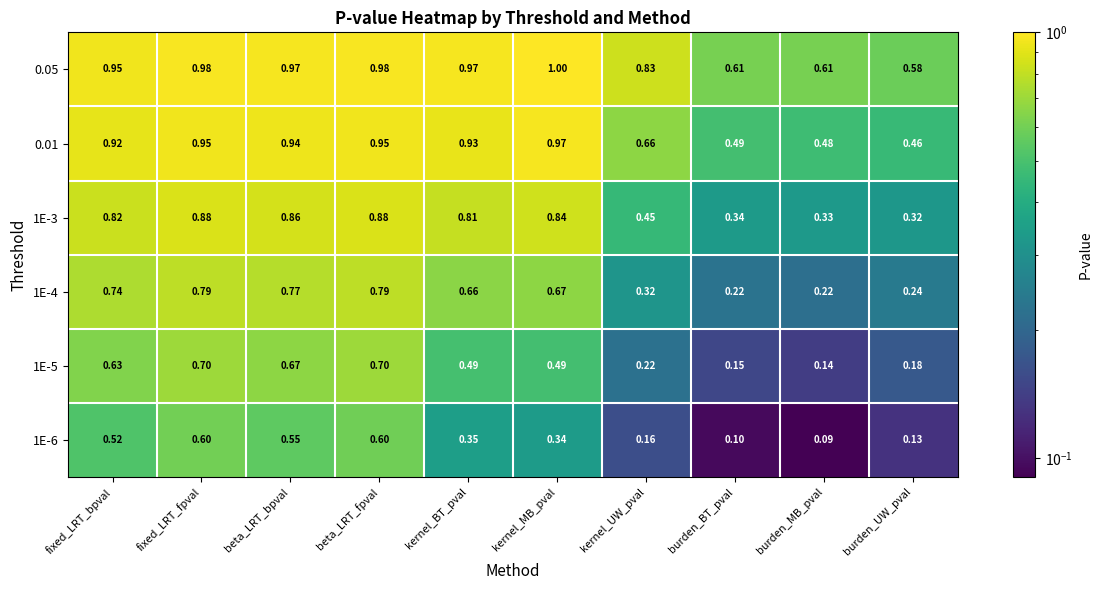

Where is 1E-3 nearest to the value 0?

burden_UW_pval